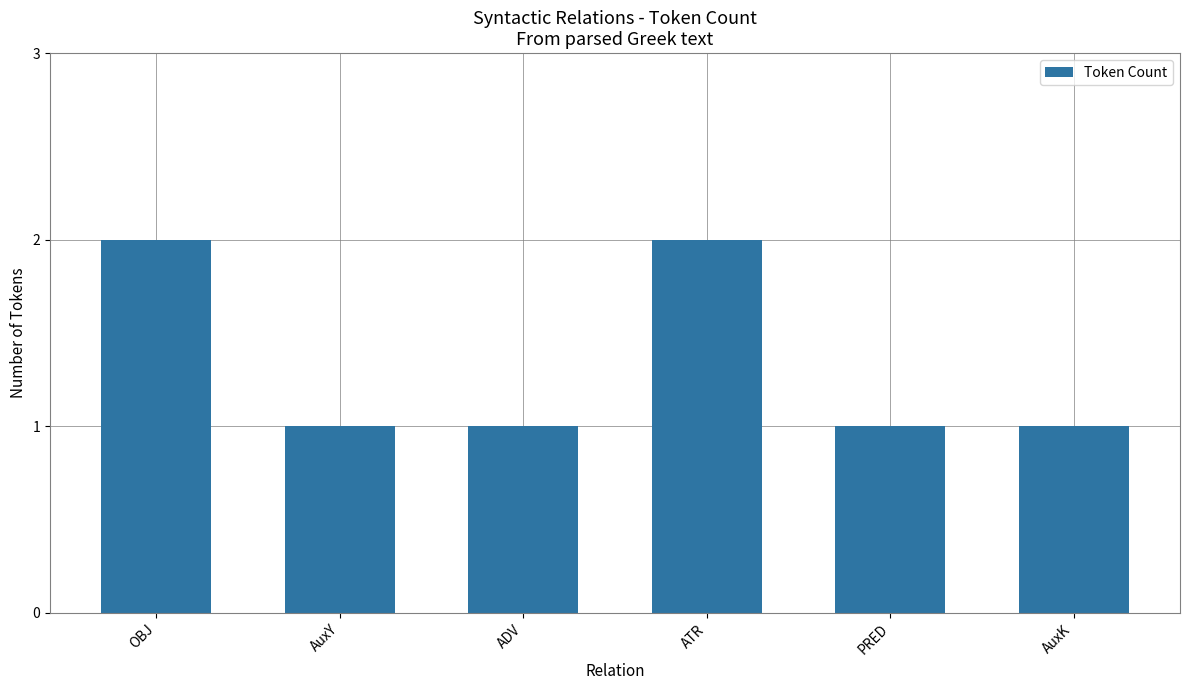

Is it true that the value at OBJ is 1?

False